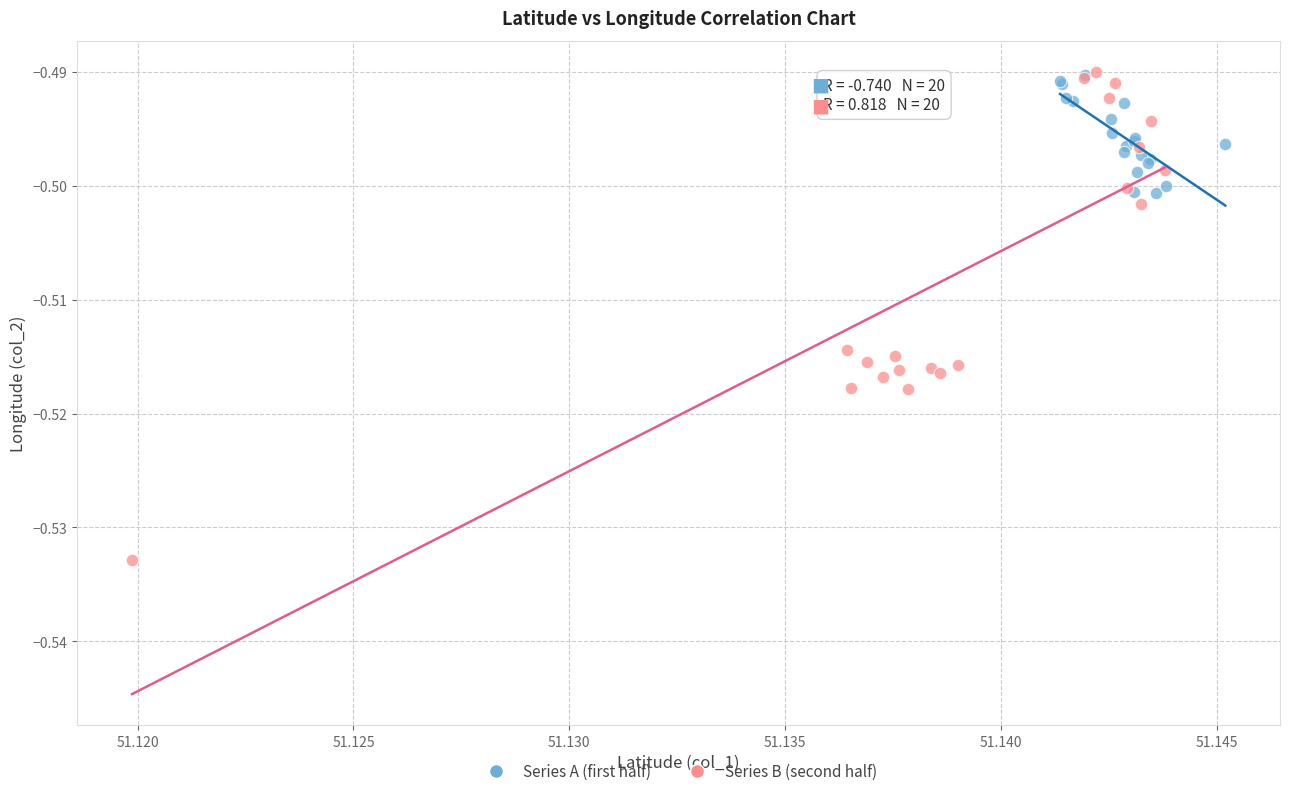

Which series reaches the minimum Y coordinate?

Series B (second half)